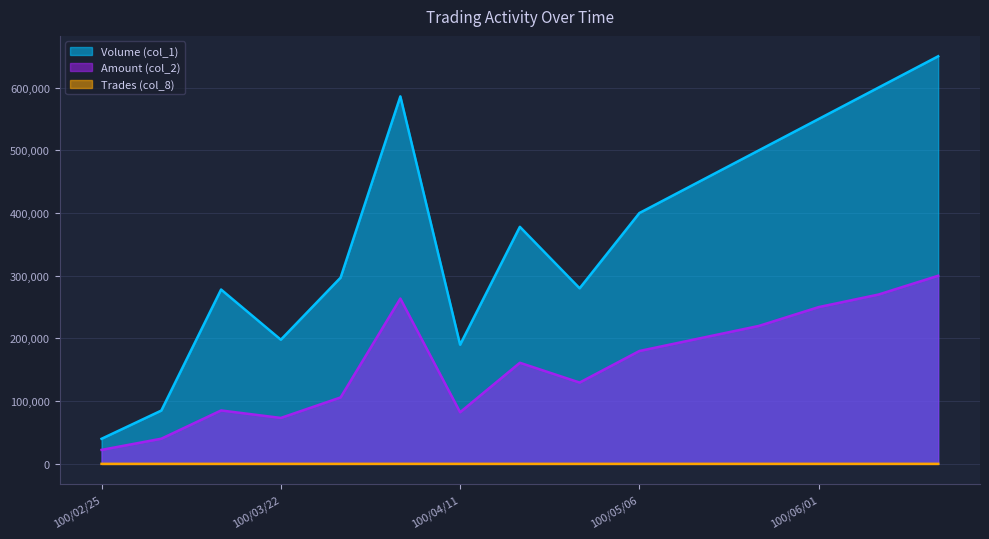

At which label does Trades (col_8) first exceed 10?

100/04/08